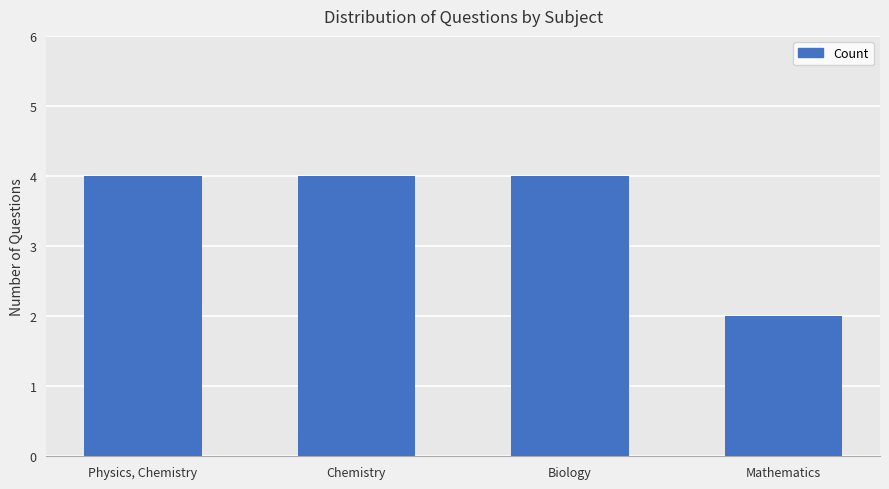

Which label corresponds to the smallest value in the chart?

Mathematics